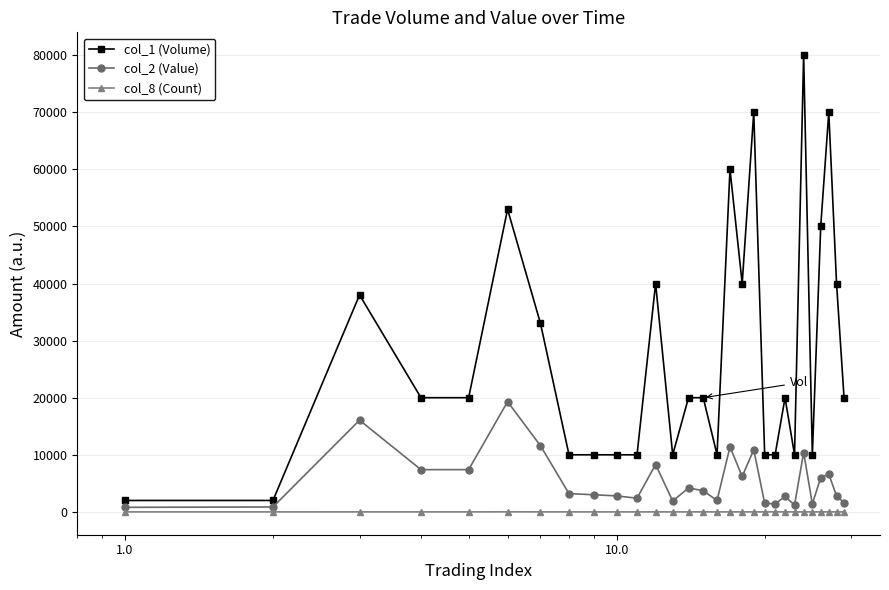

True or false: col_1 (Volume) and col_8 (Count) intersect in this chart.

False